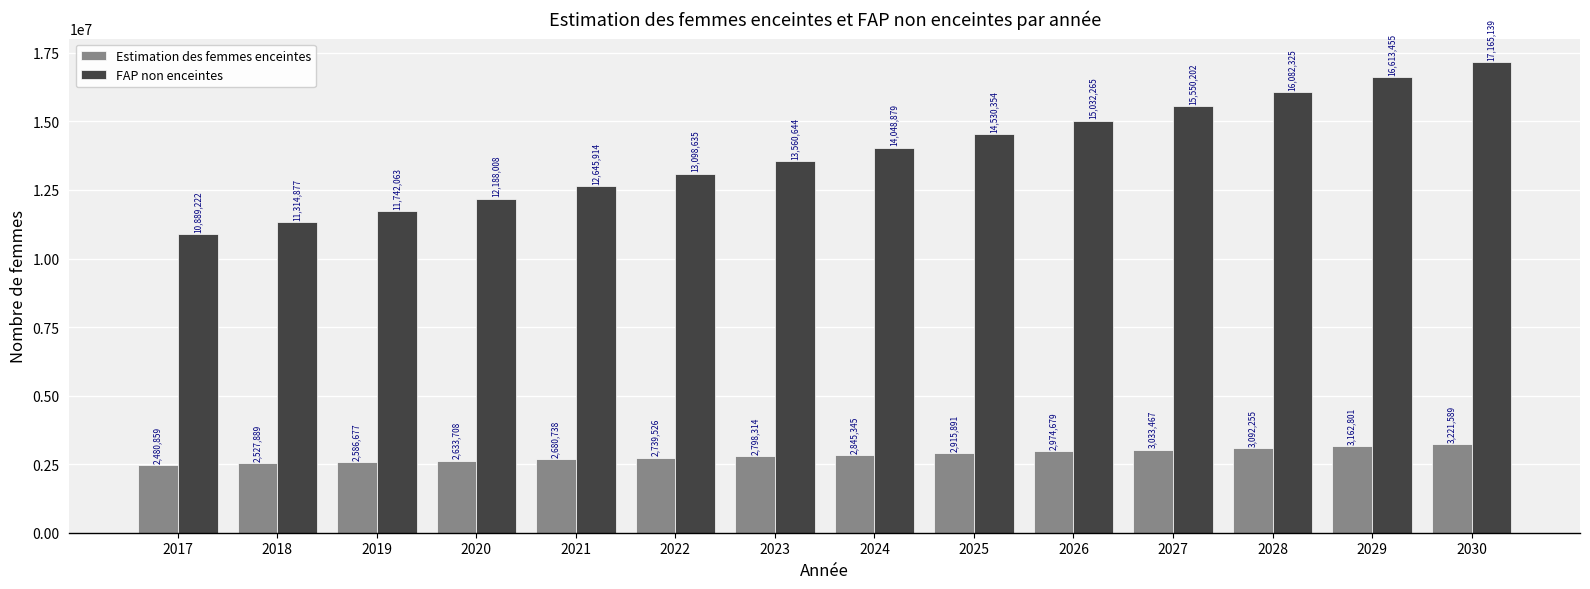

The value of Estimation des femmes enceintes at 2030 is 3221588.9. True or false?

True